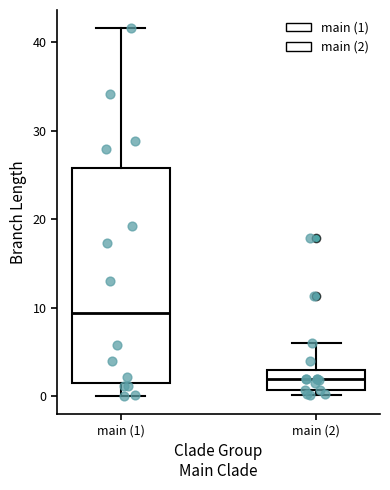

Comparing the boxes themselves (not the whiskers), which one is the tallest?

main (1)